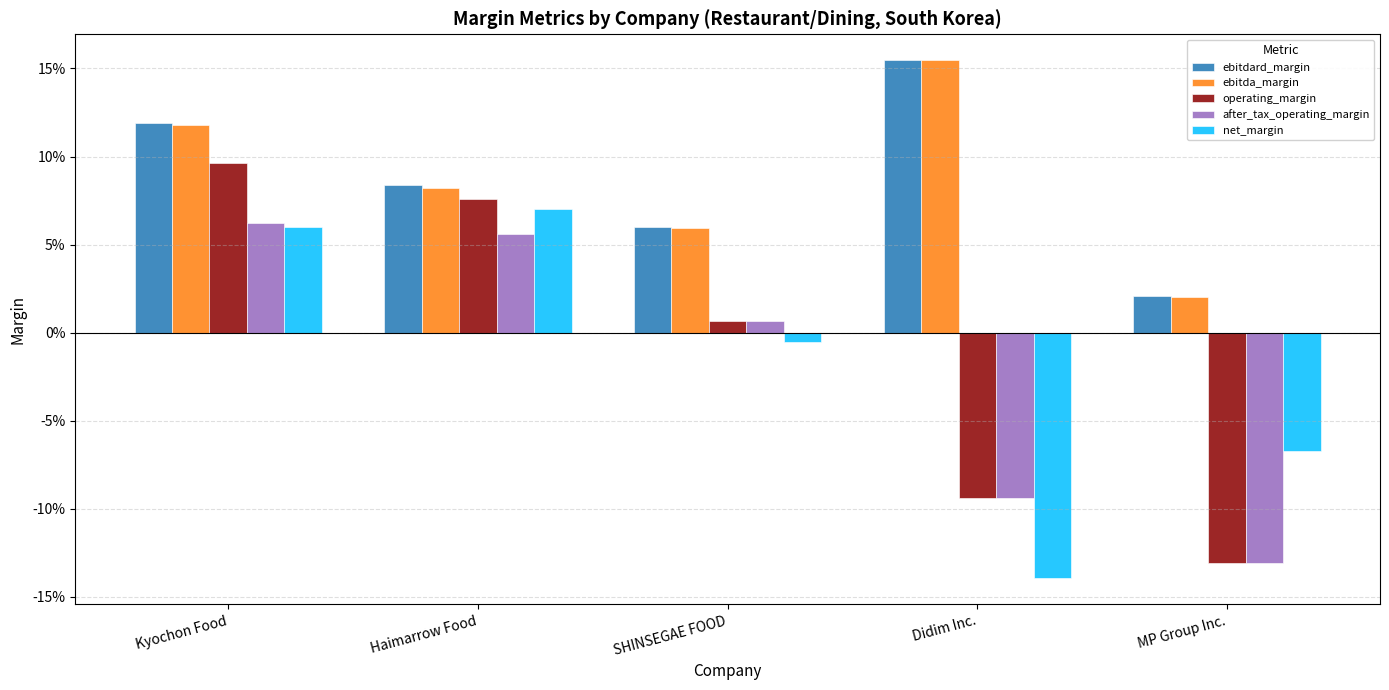

At which category does the chart reach its minimum across all series?

Didim Inc.